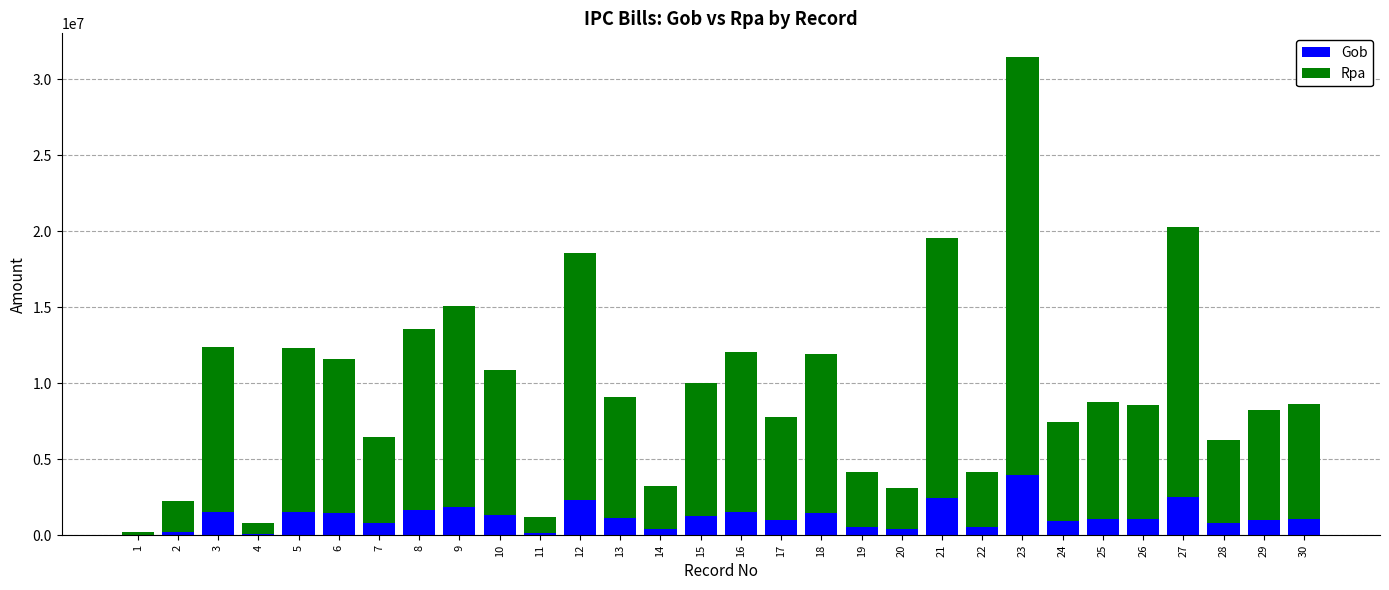

At which category is the sum across all series the highest?

23